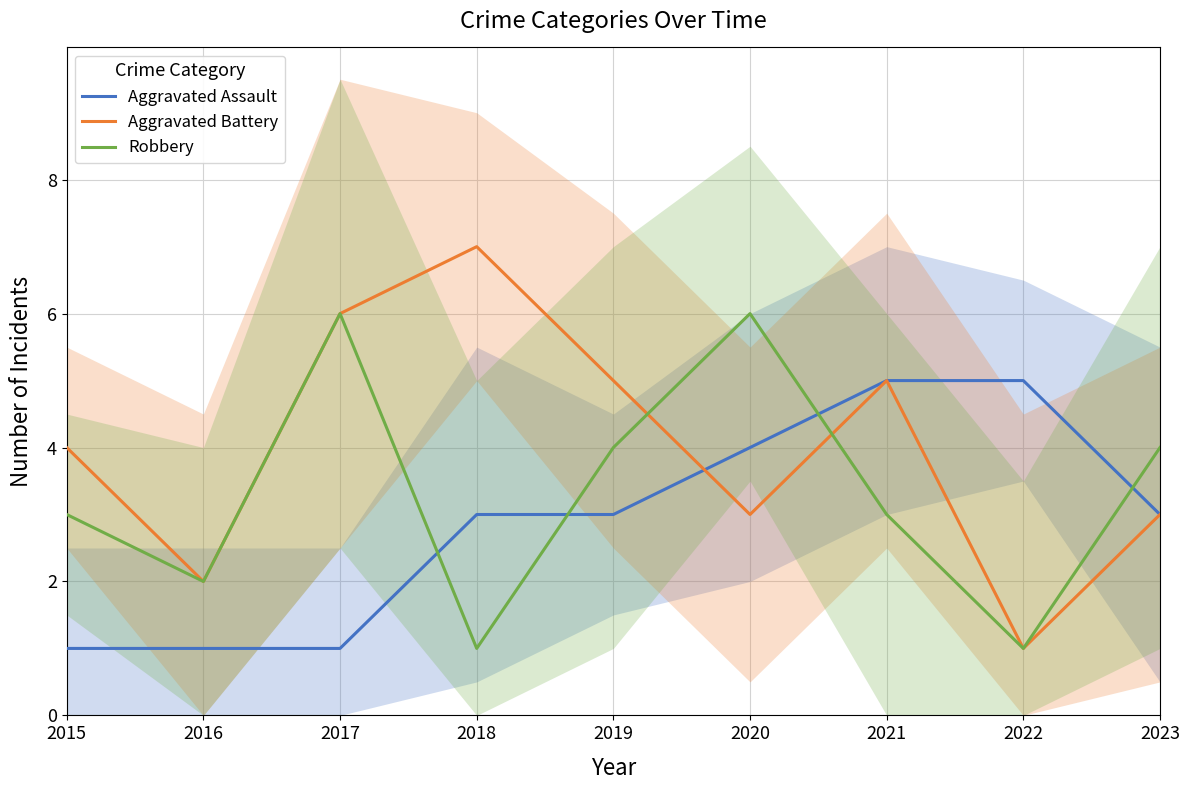

Reading left to right, extract all data points from this chart.

Aggravated Assault: 1	1	1	3	3	4	5	5	3
Aggravated Battery: 4	2	6	7	5	3	5	1	3
Robbery: 3	2	6	1	4	6	3	1	4